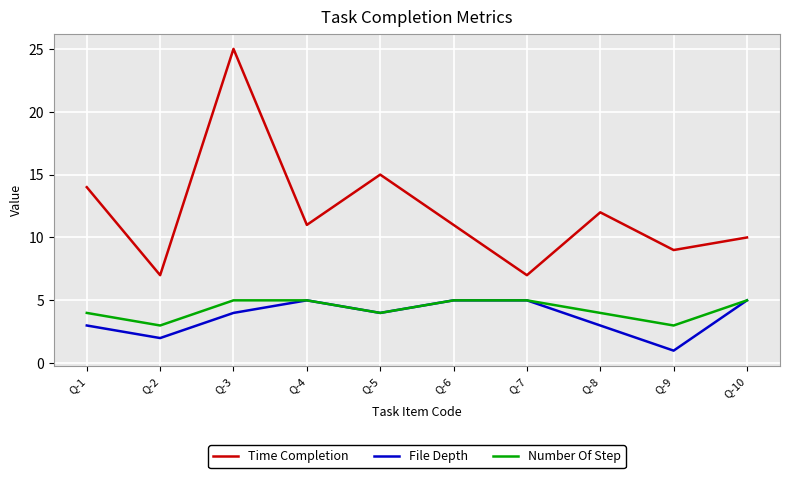

Count the number of data series in this chart.

3